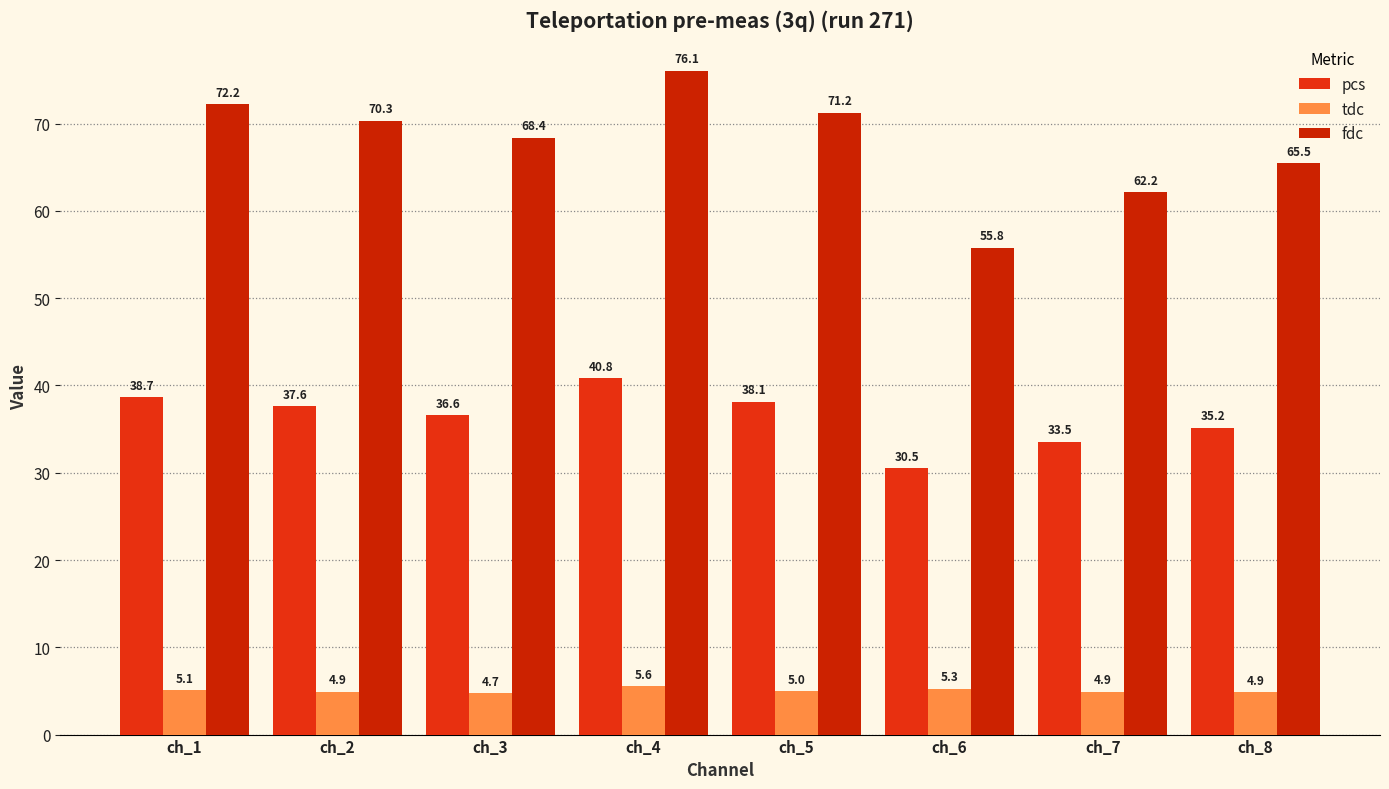

What is the total value across all series at ch_4?

122.4